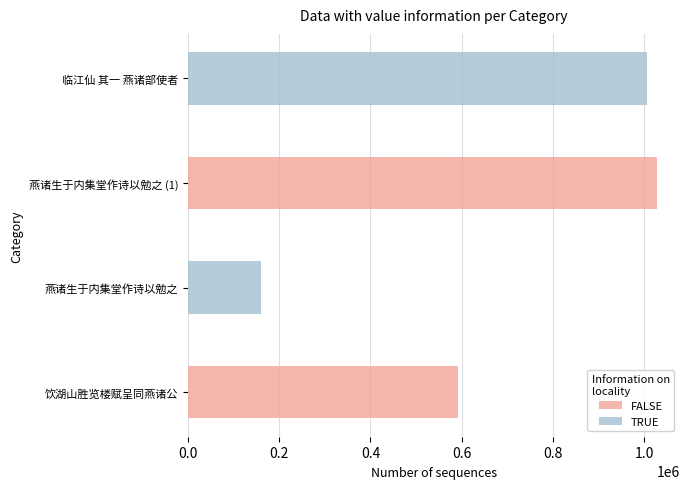

What are all the series names shown in the legend?

FALSE, TRUE